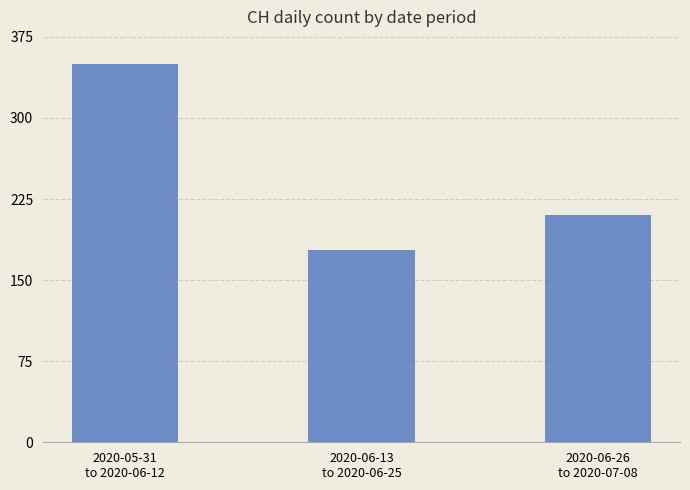

What is the label of the 1st bar from the left?

2020-05-31
to 2020-06-12